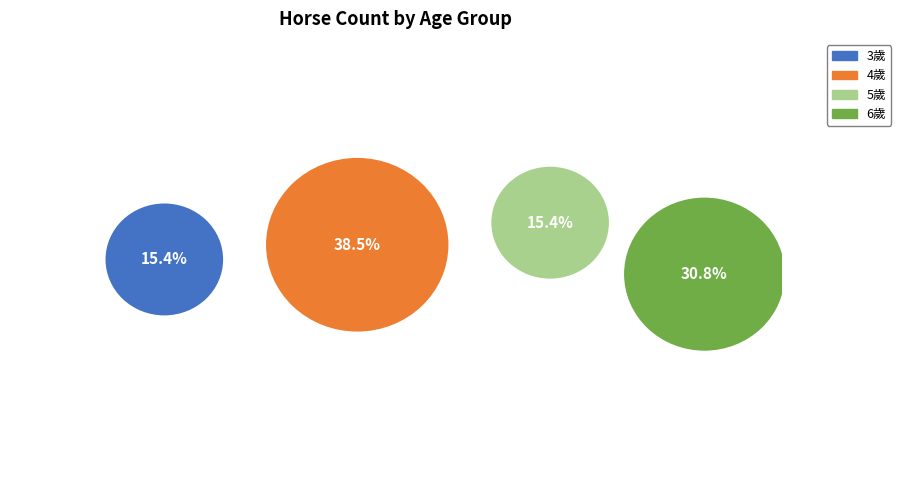

Does 藍雪山(6) represent more than half of the total?

No